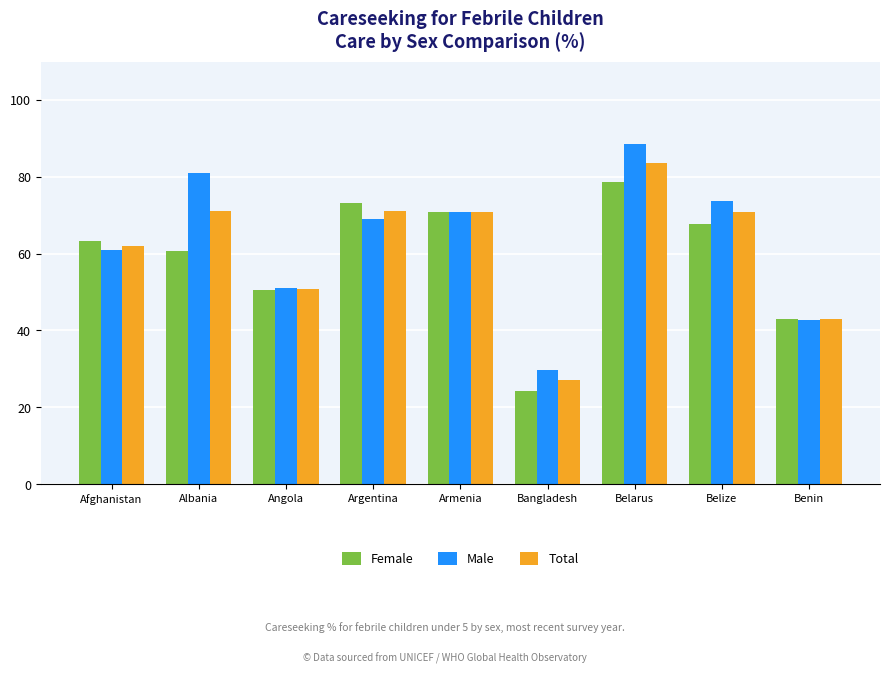

Is the value of Male at Belarus greater than the value of Female at Albania?

Yes